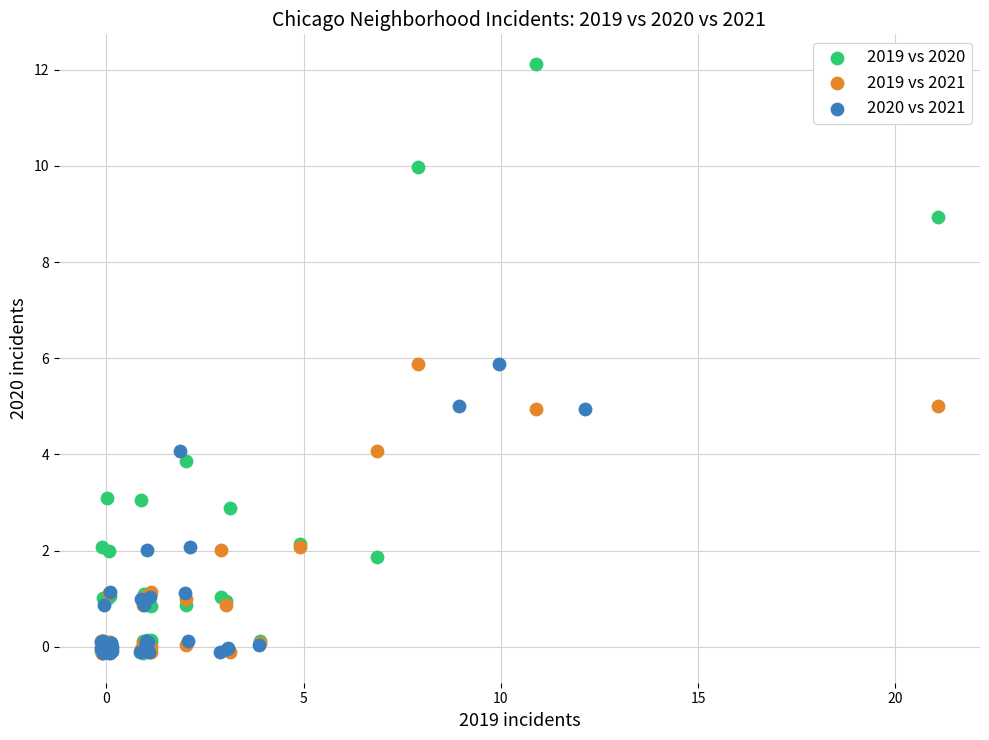

Which series has the widest spread of Y values?

2019 vs 2020